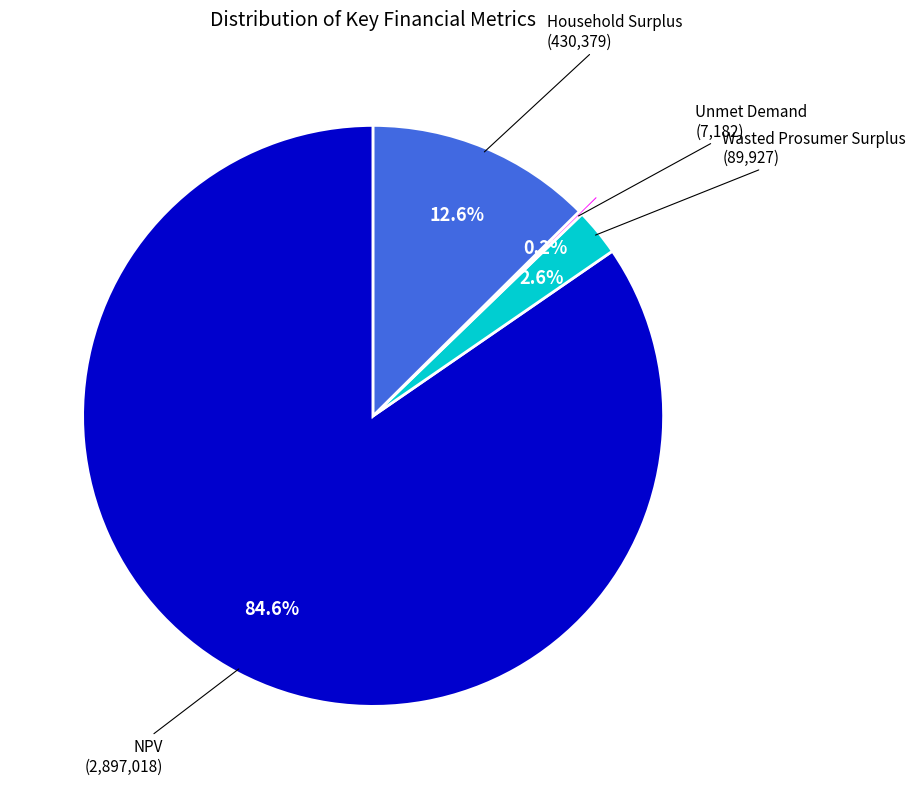

Which category has the biggest portion of the pie?

NPV